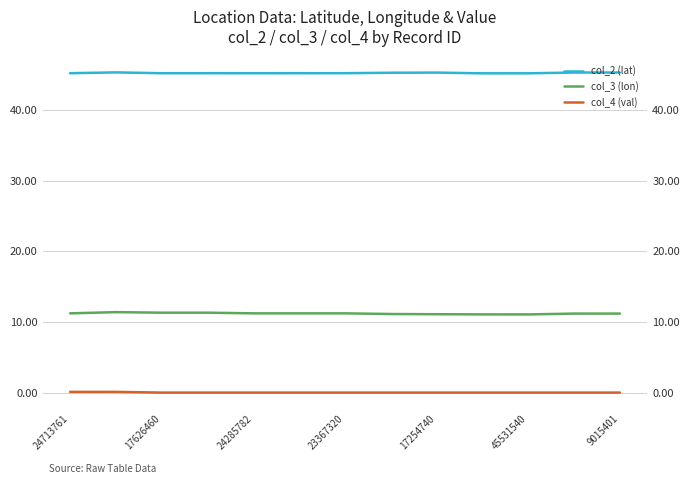

List the series in order of their peak value, highest first.

col_2 (lat), col_3 (lon), col_4 (val)